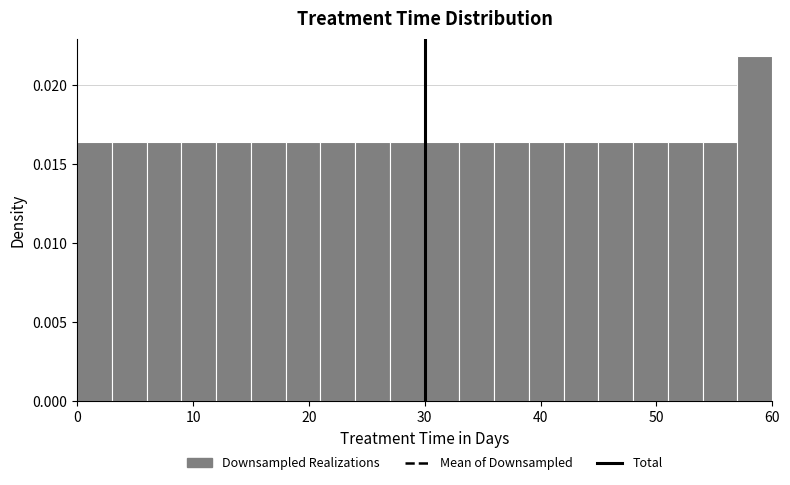

Around what value on the x-axis is the tallest bar? Give the approximate position of its centre, as read against the axis.

59